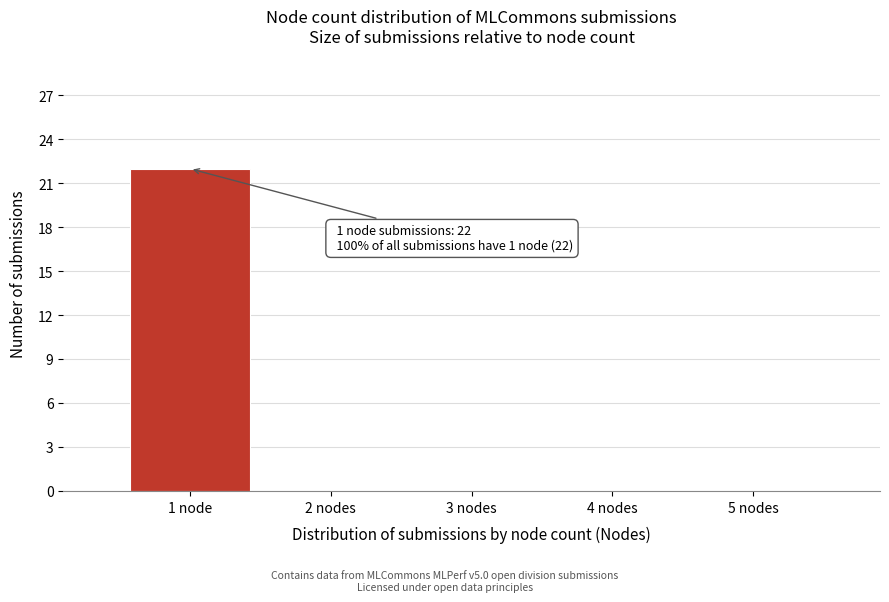

Reading left to right, transcribe all the data shown in this chart.

1 node=22	2 nodes=0	3 nodes=0	4 nodes=0	5 nodes=0